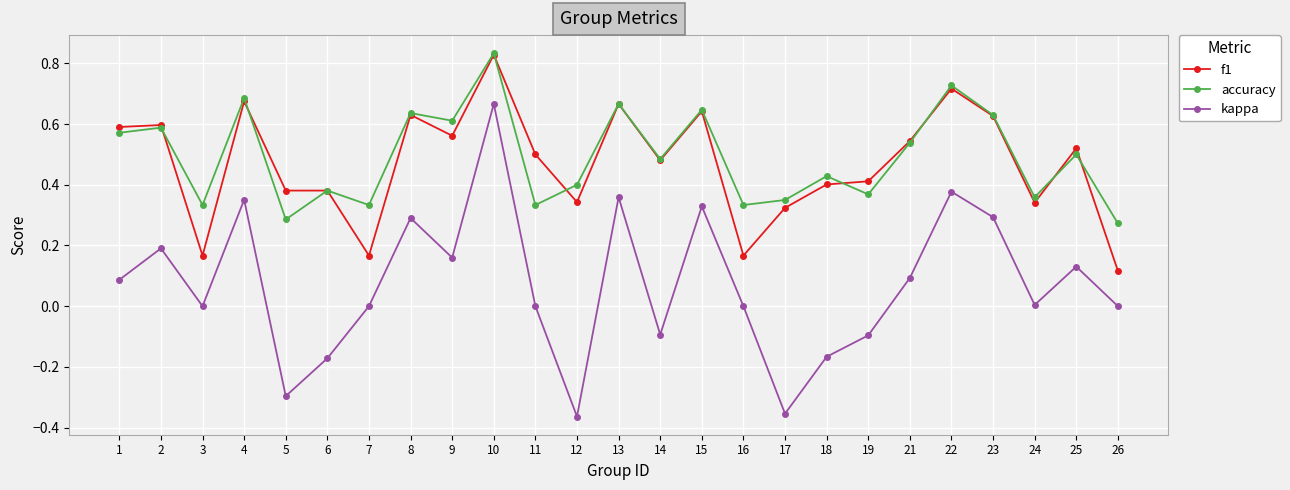

What is the sum of the f1 values at 23 and 1?

1.2